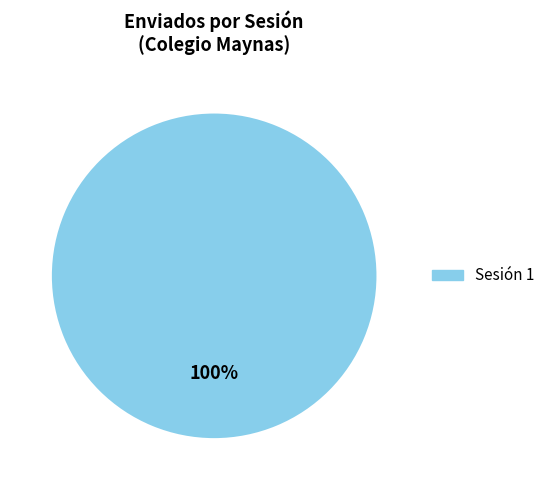

How many segments does this pie chart have?

1